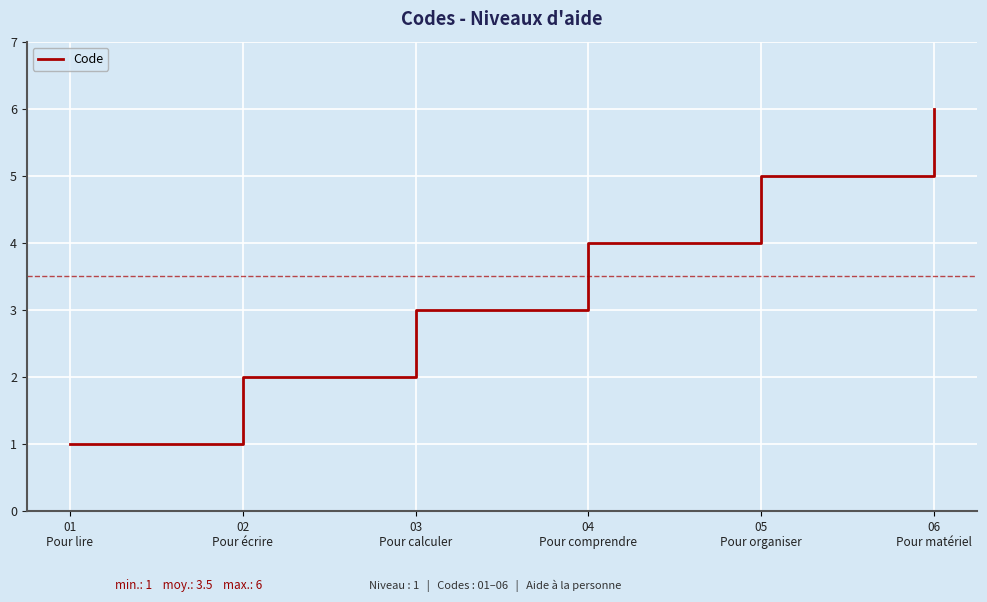

Rank the categories by value from lowest to highest.

01
Pour lire, 02
Pour écrire, 03
Pour calculer, 04
Pour comprendre, 05
Pour organiser, 06
Pour matériel